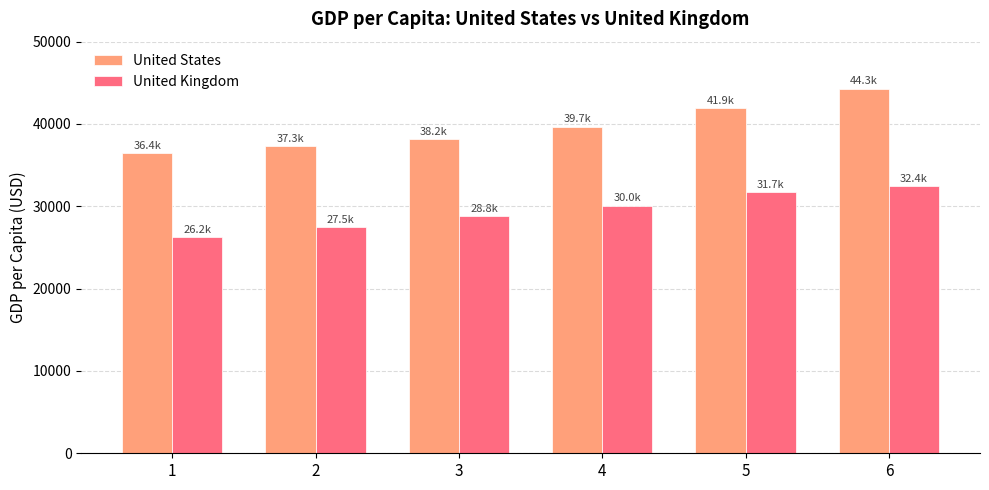

Does the chart contain stacked bars?

No